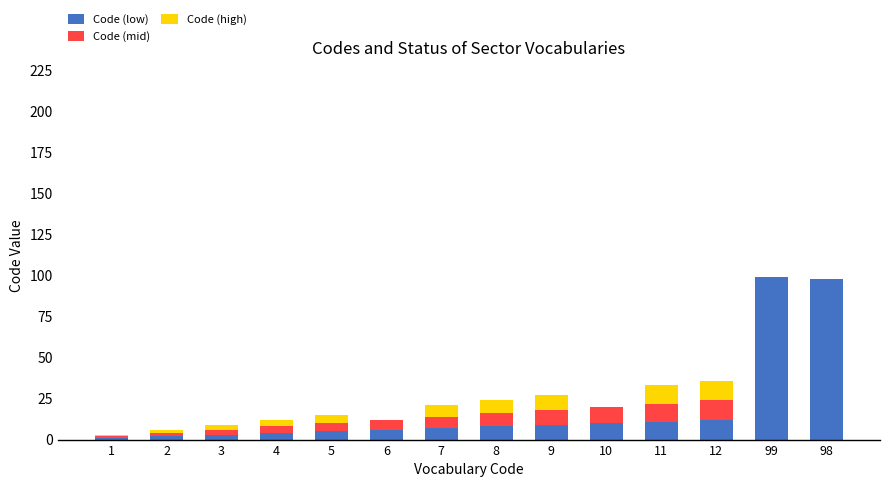

What position from the right is 1?

14